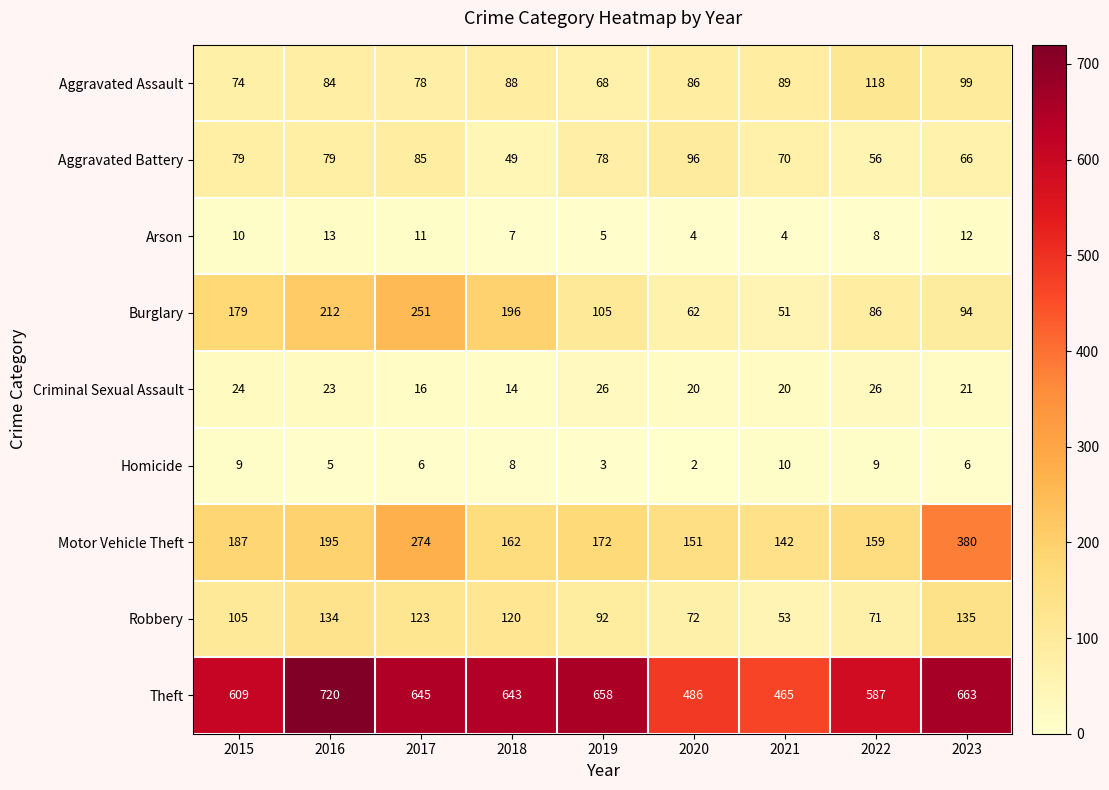

At 2023, list the series in order from largest to smallest.

Theft, Motor Vehicle Theft, Robbery, Aggravated Assault, Burglary, Aggravated Battery, Criminal Sexual Assault, Arson, Homicide